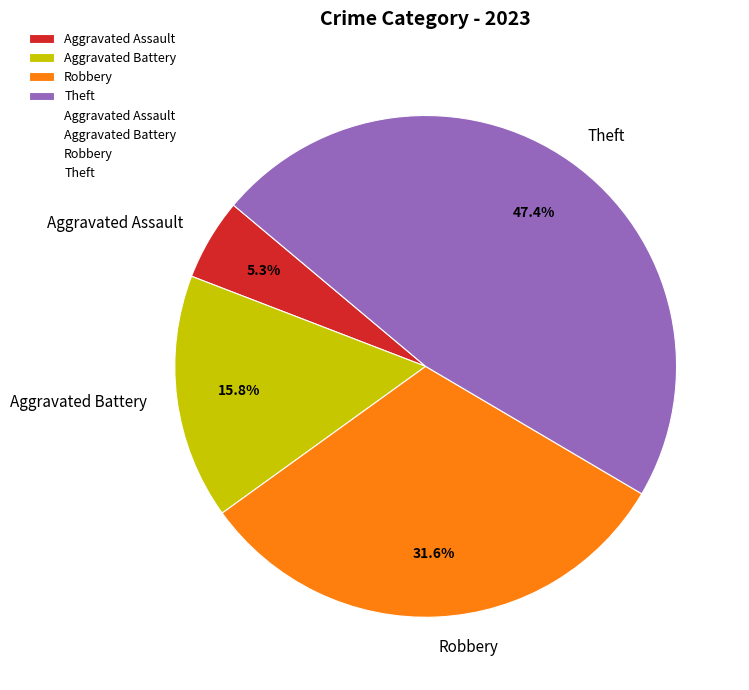

What is the ratio of the value at Theft to the value at Robbery?

1.5